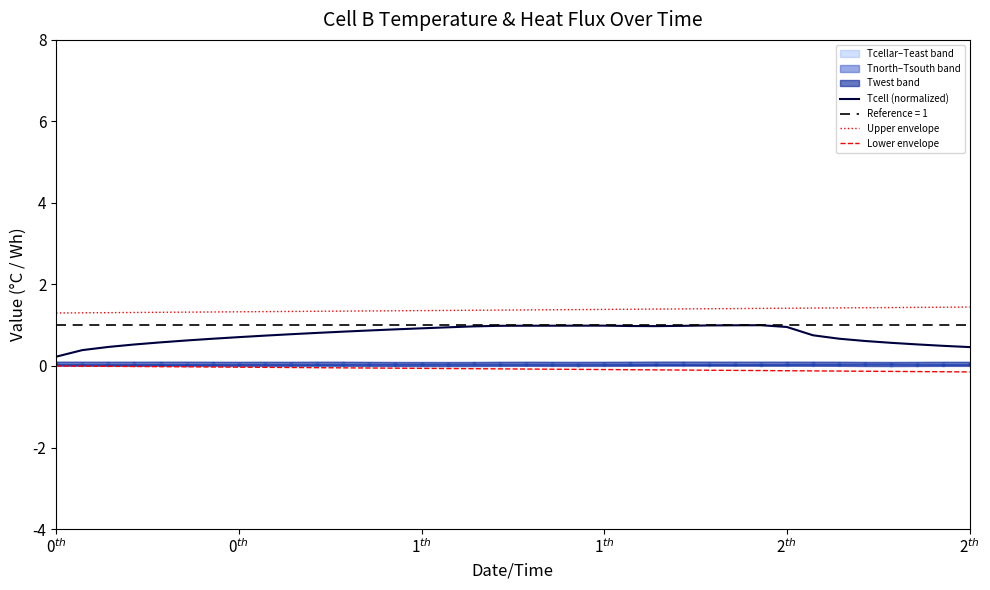

Which series has the largest Y range (max minus min)?

Tcell (normalized)